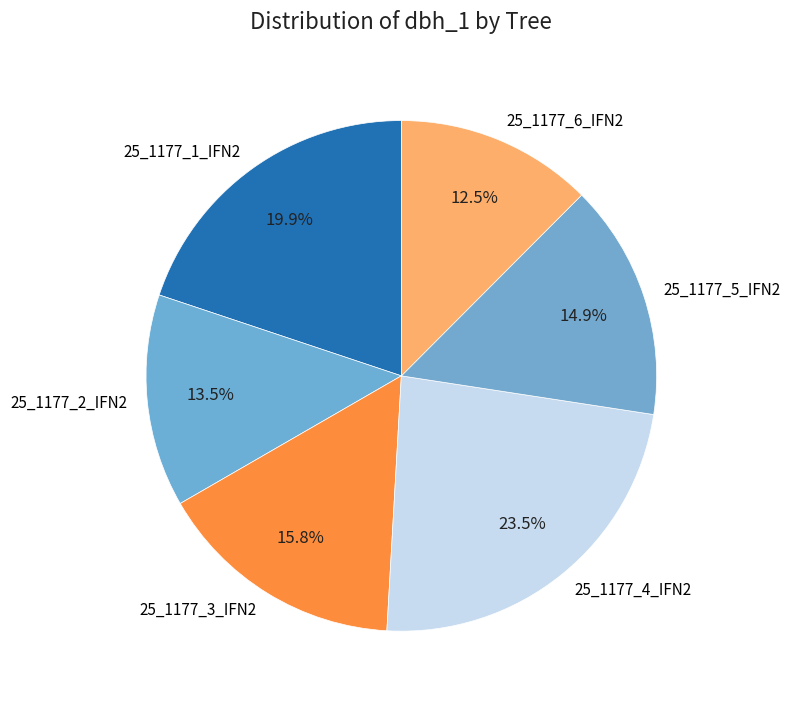

Combined, do 25_1177_4_IFN2 and 25_1177_3_IFN2 account for over 50%?

No